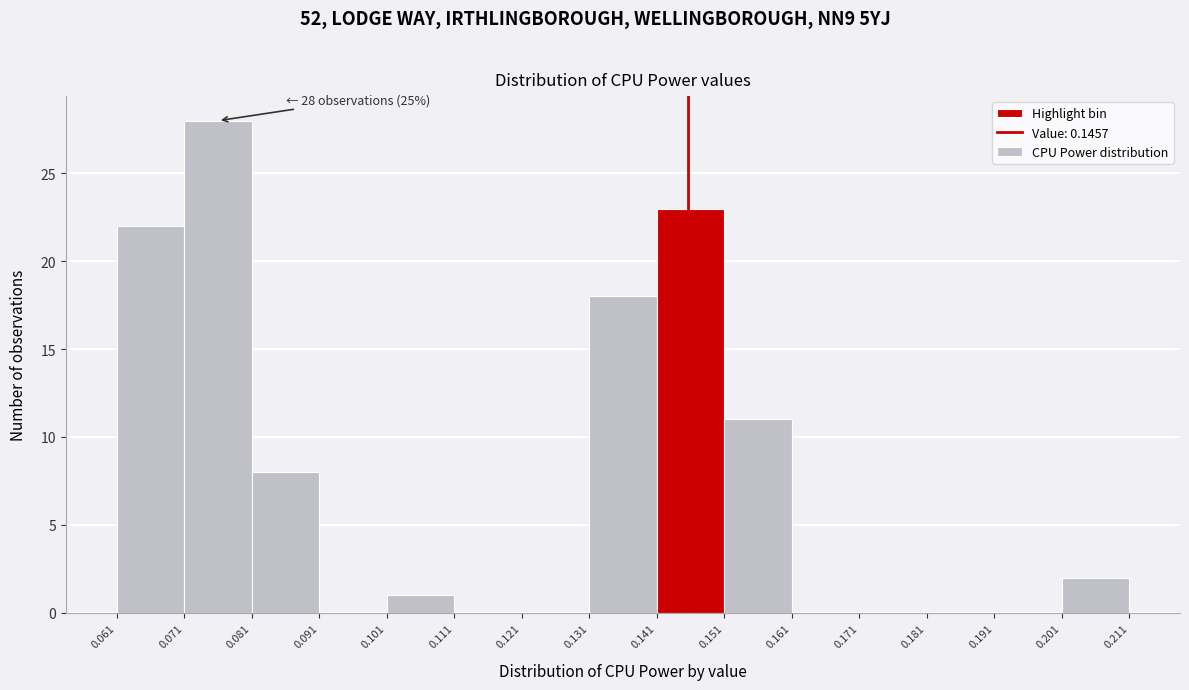

Over which range of the x-axis is the bar tallest?

0.071 to 0.081